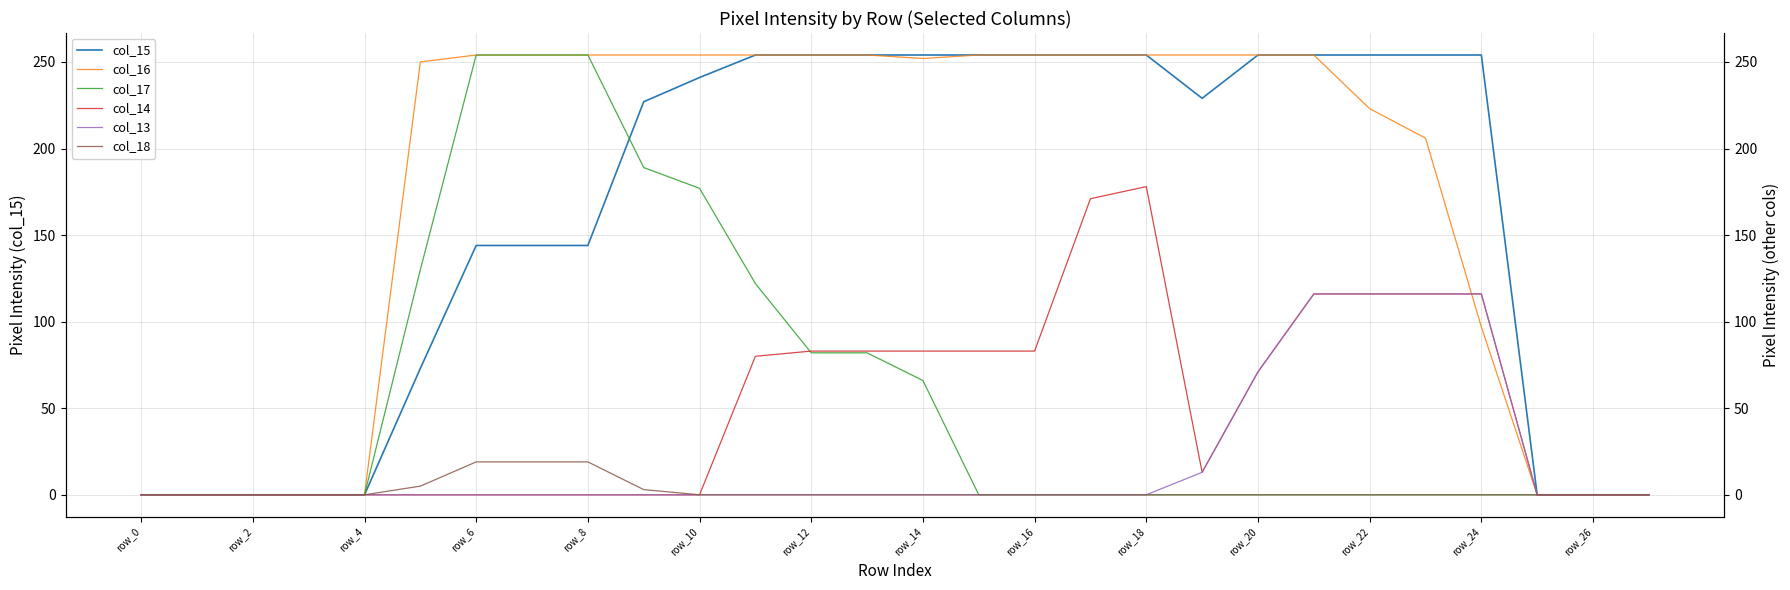

How many lines are shown in the chart?

6